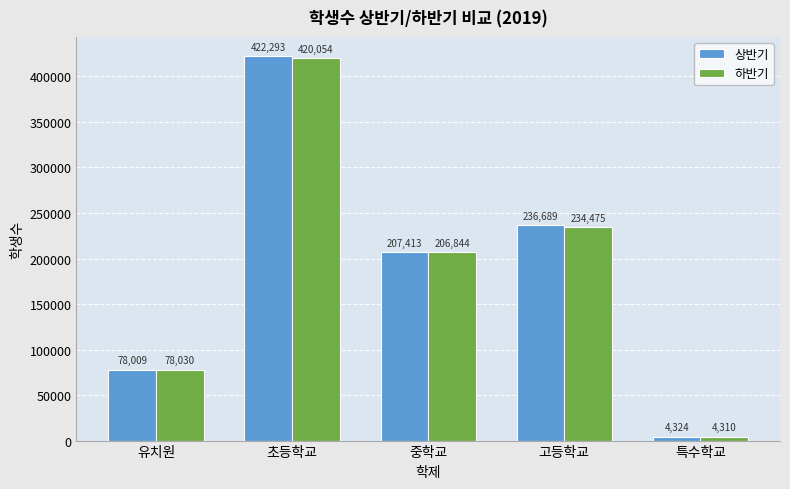

The 상반기 series shows 4324 at 특수학교. True or false?

True